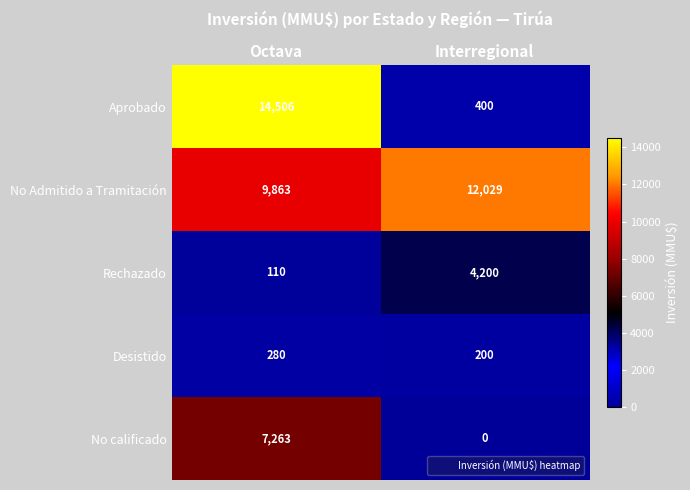

At which category is the sum across all series the highest?

Octava